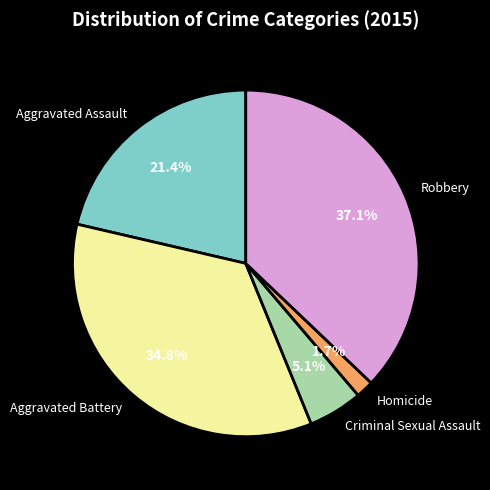

To the nearest percent, what is the combined percentage of Aggravated Assault and Robbery?

58%